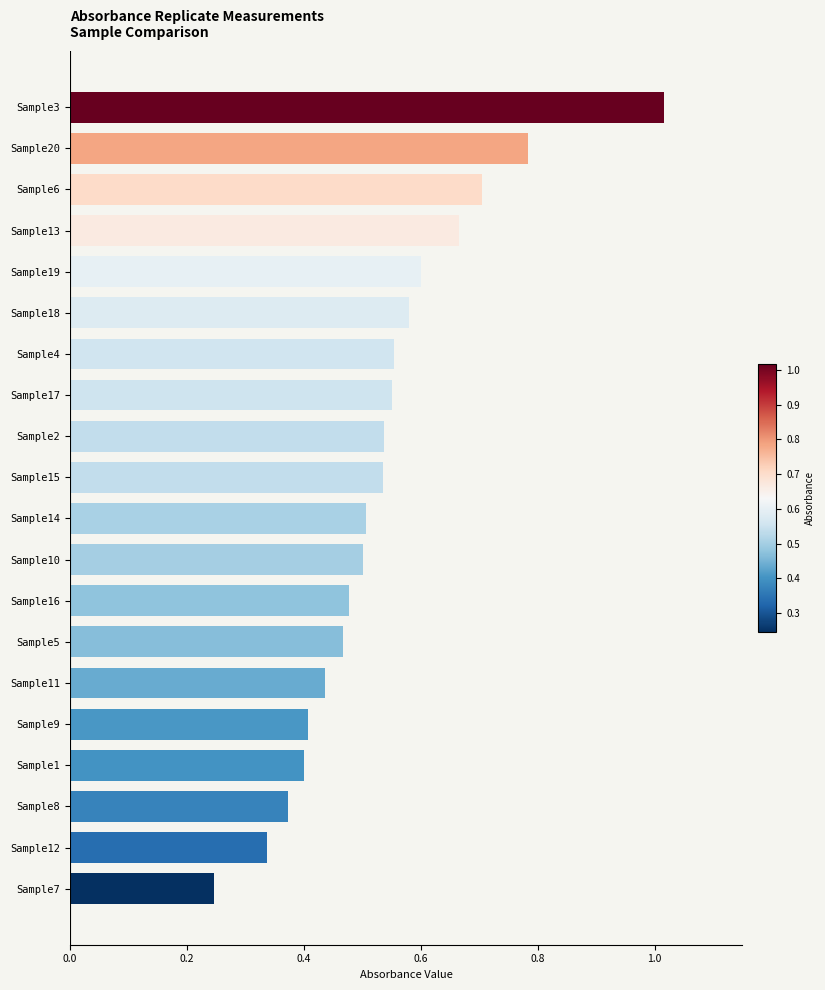

What is the value of the Replicate 3 bar at the 20th from the left?

0.8